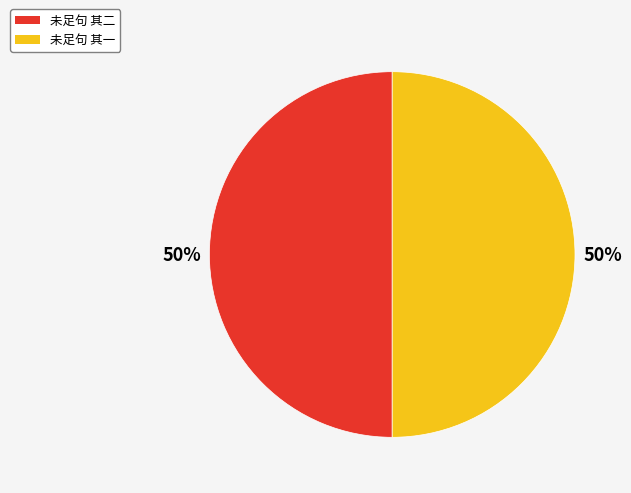

How many segments does this pie chart have?

2